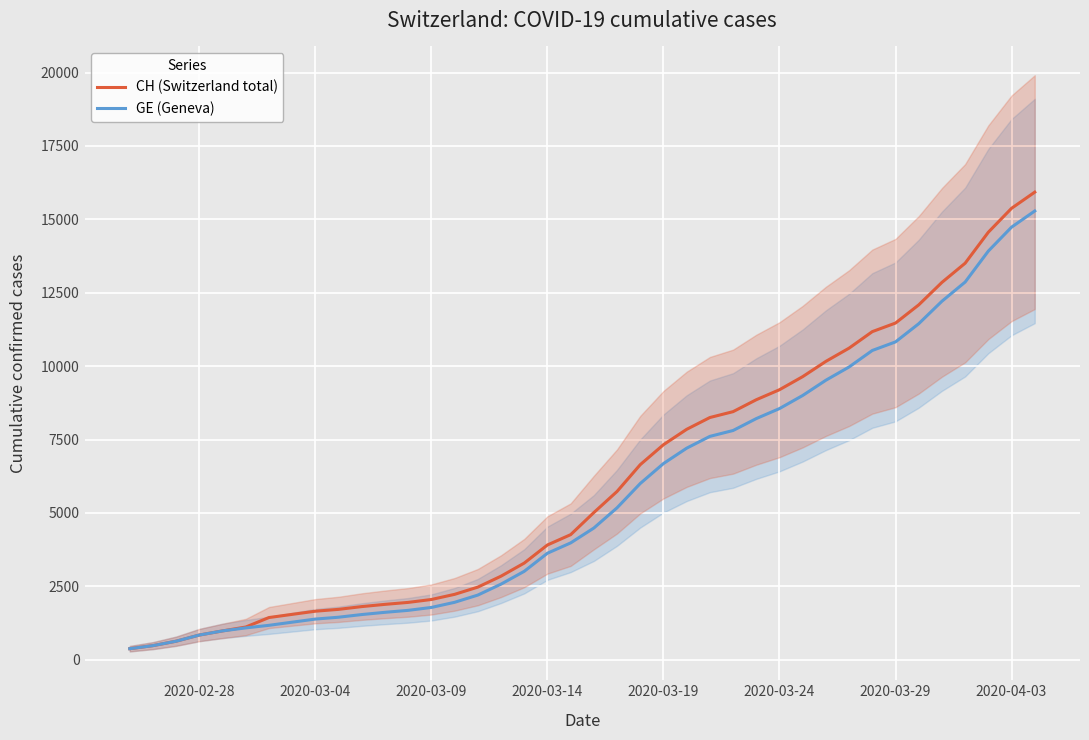

List the series in order of their peak value, highest first.

CH (Switzerland total), GE (Geneva)